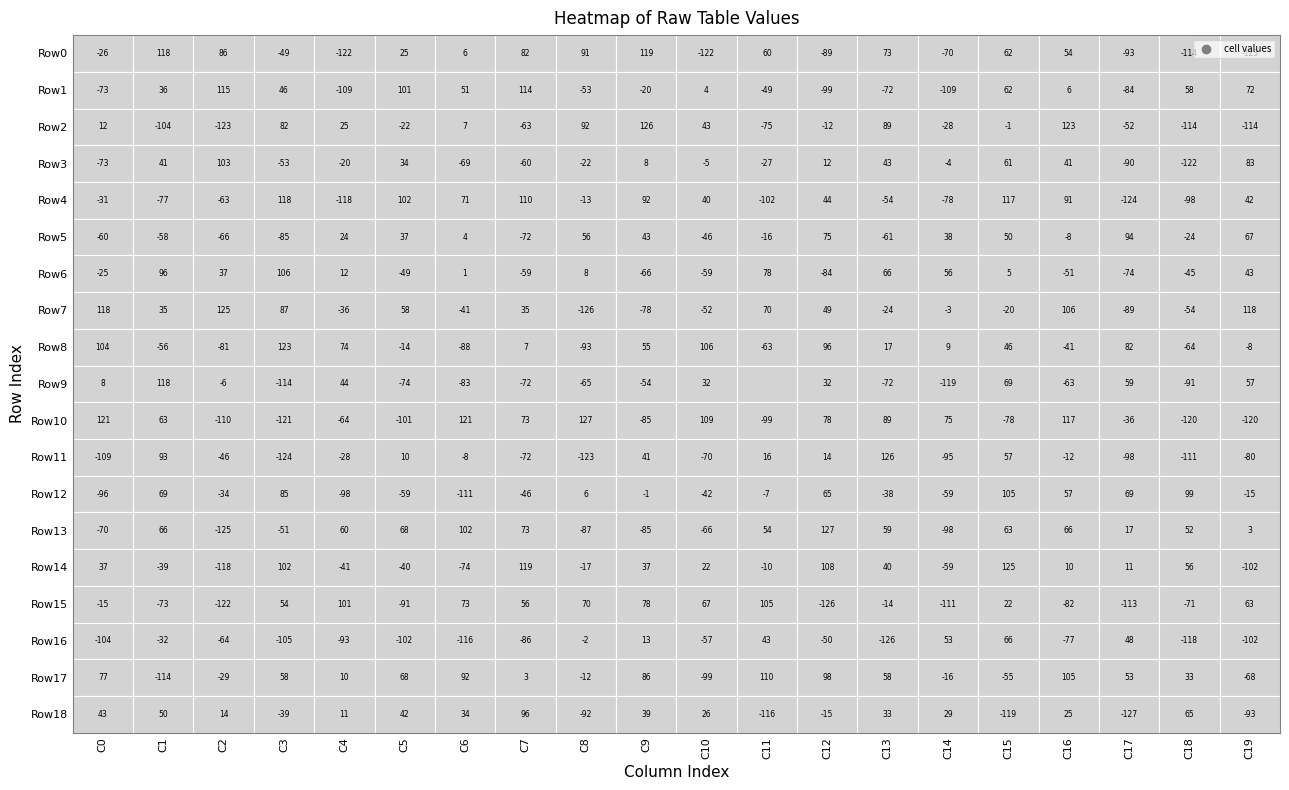

The value of Row0 at 7 is 36. True or false?

False